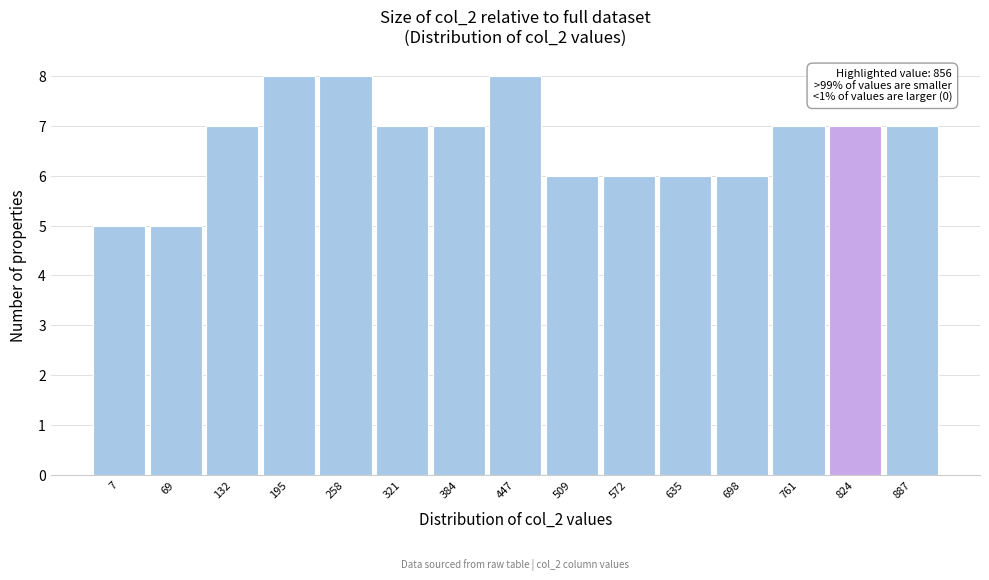

Reading left to right, what are all the values shown in this chart?

7=5	69=5	132=7	195=8	258=8	321=7	384=7	447=8	509=6	572=6	635=6	698=6	761=7	824=7	887=7